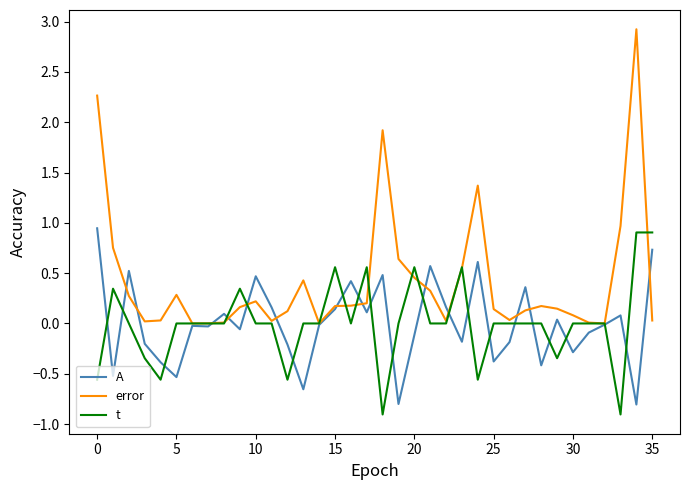

What is the minimum value for A?

-0.8